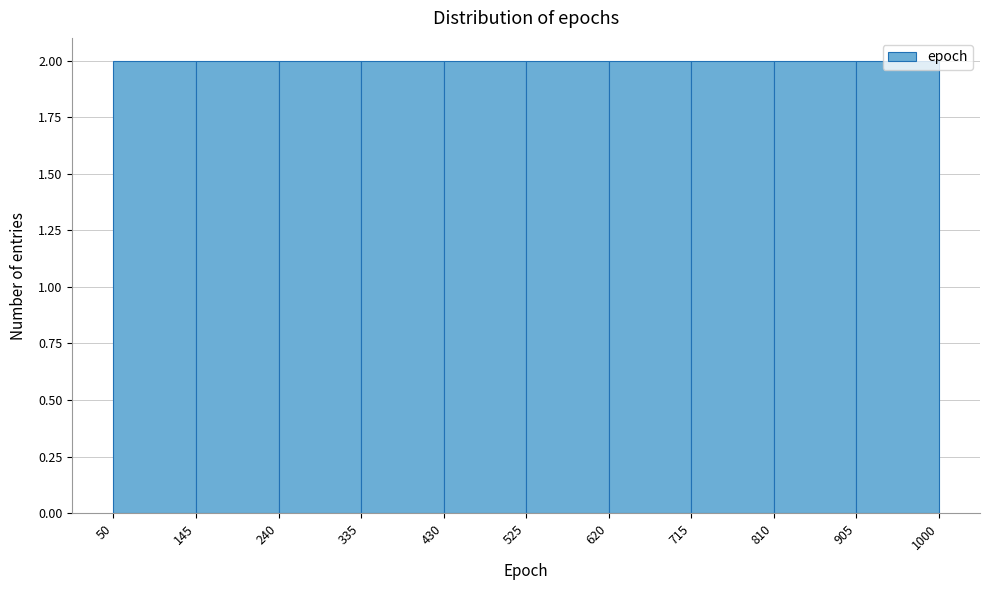

How tall is the bar that spans 145 to 240 on the x-axis? The values are not printed on the chart, so give them approximately, as read against the axis.

2